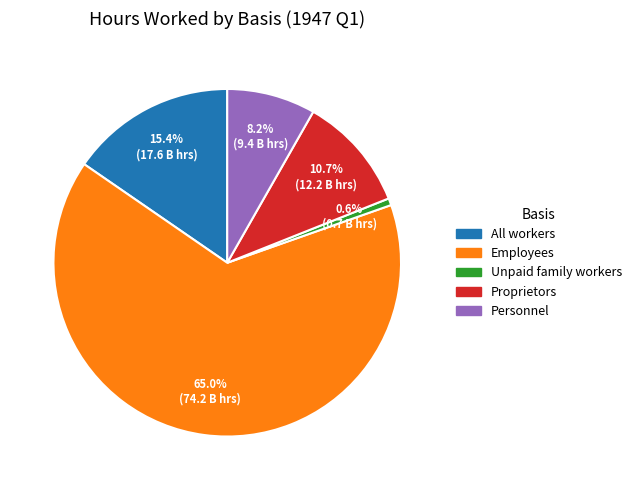

What is the total percentage of All workers and Personnel?

23.6%